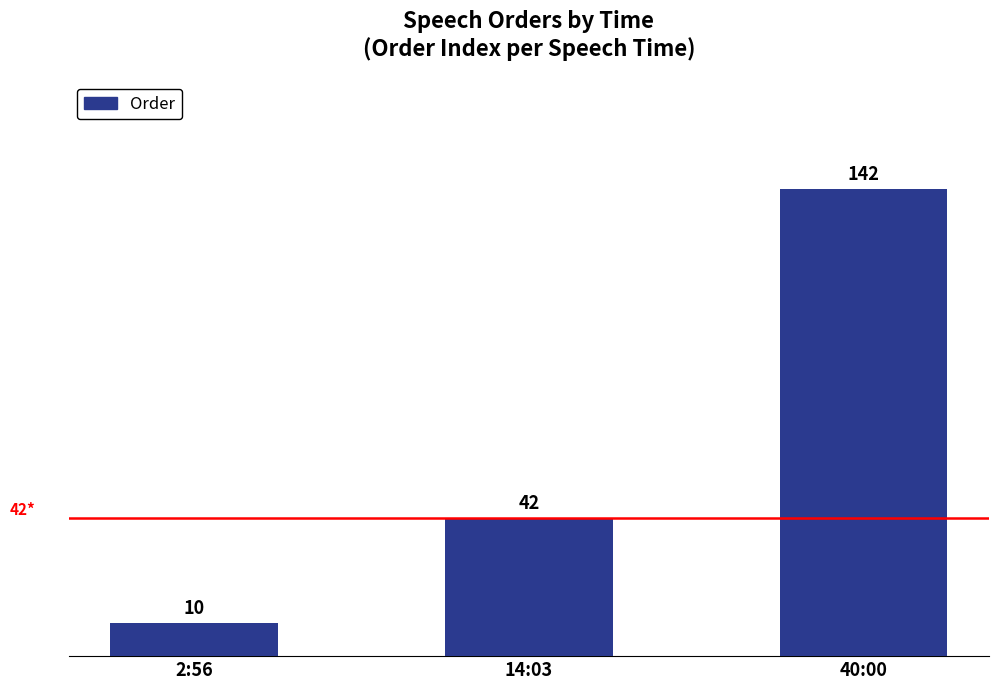

List the labels in order of value, largest first.

40:00, 14:03, 2:56